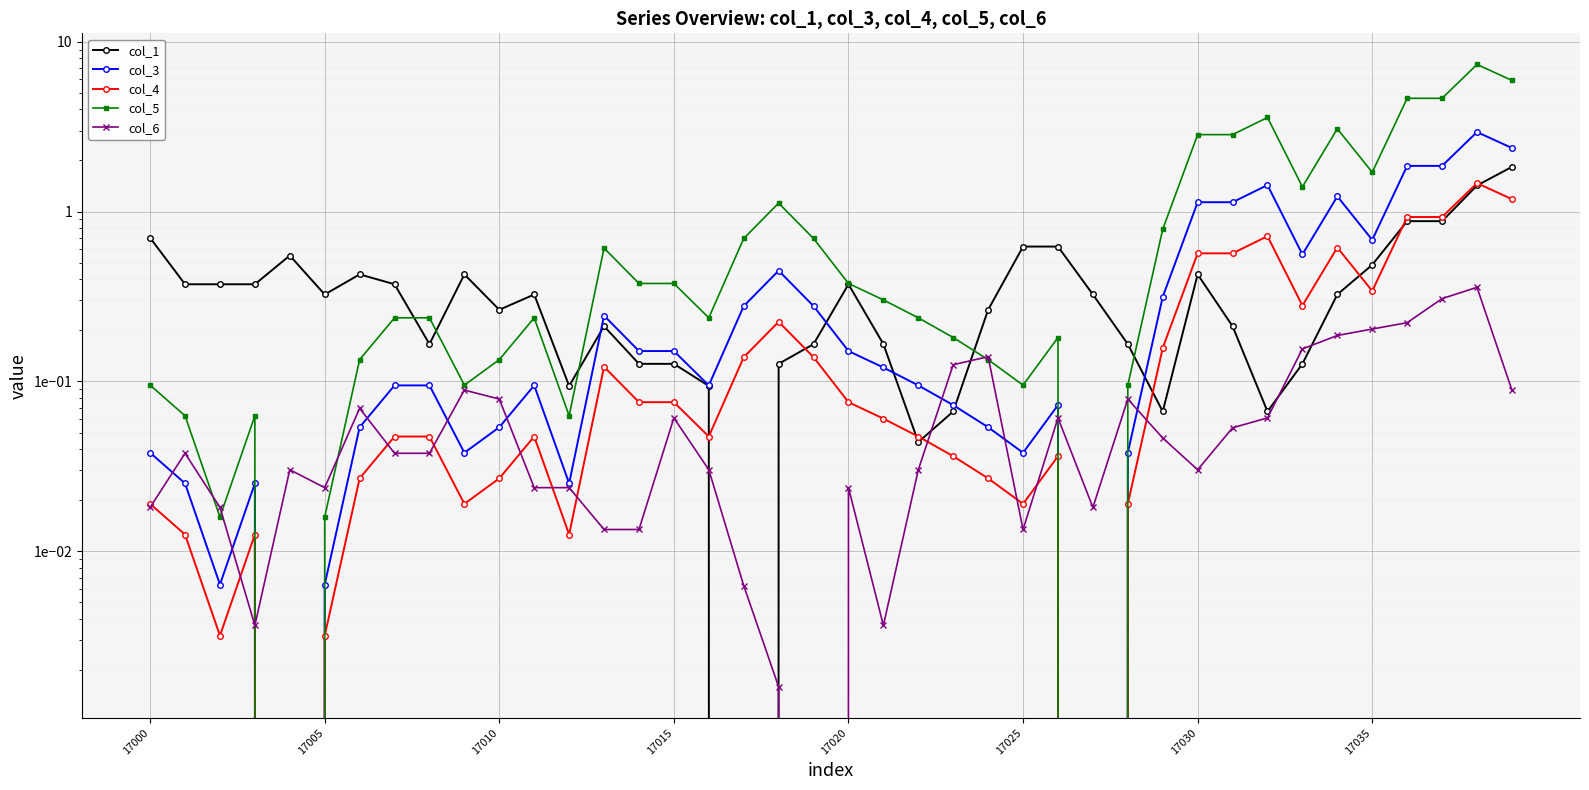

True or false: col_3 has a value of 0.1 at 17010.

False